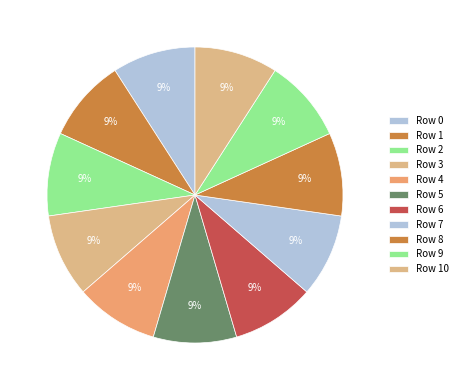

Rank the categories by value from lowest to highest.

6, 10, 5, 7, 8, 0, 9, 1, 2, 3, 4